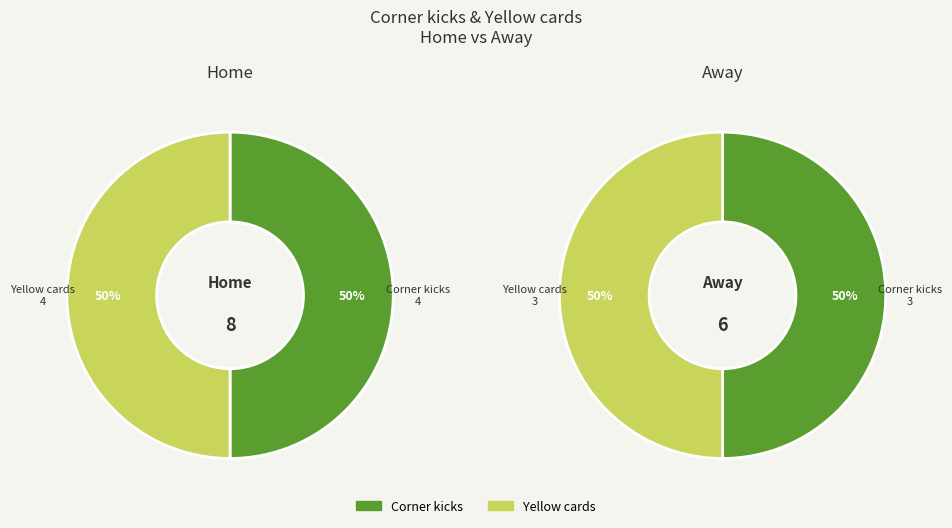

Rank the series by their maximum value, from lowest to highest.

Corner kicks, Yellow cards